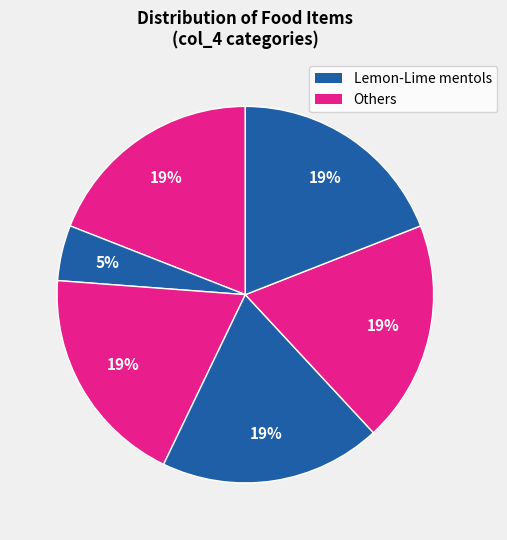

How many segments does this pie chart have?

6